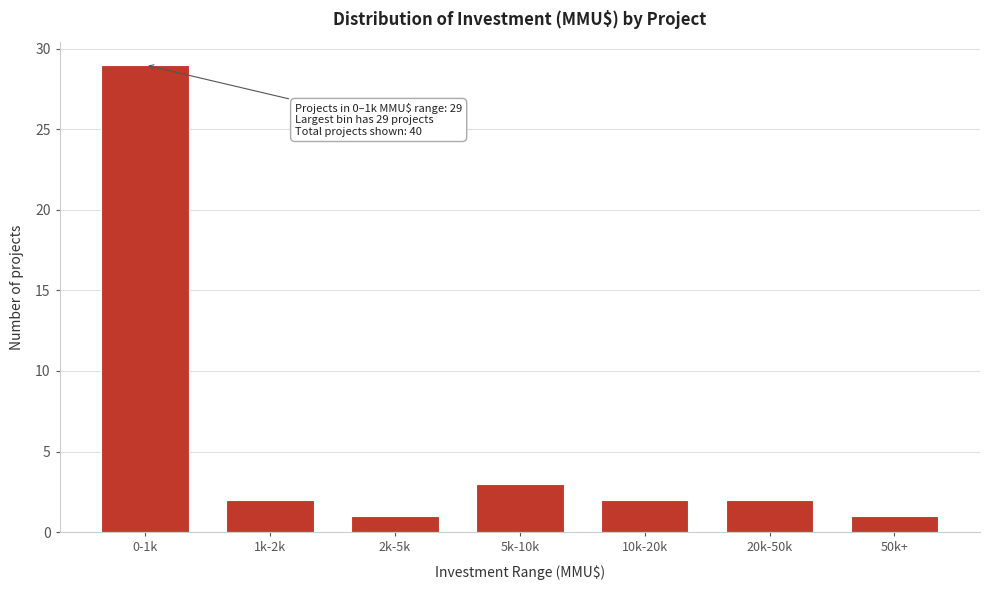

Reading left to right, extract all data points from this chart.

0-1k=29	1k-2k=2	2k-5k=1	5k-10k=3	10k-20k=2	20k-50k=2	50k+=1